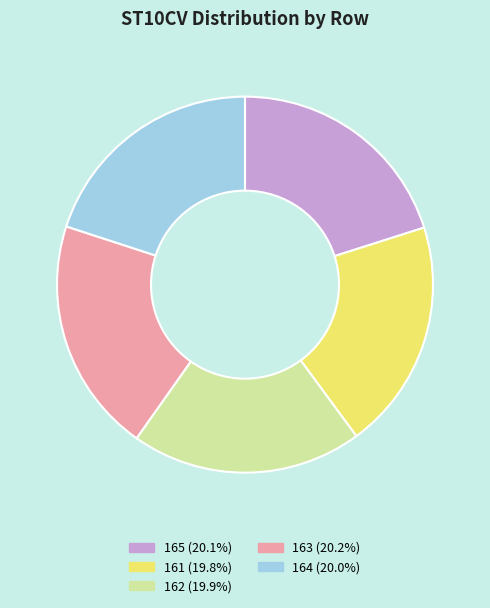

Combined, do 164 (20.0%) and 162 (19.9%) account for over 50%?

No